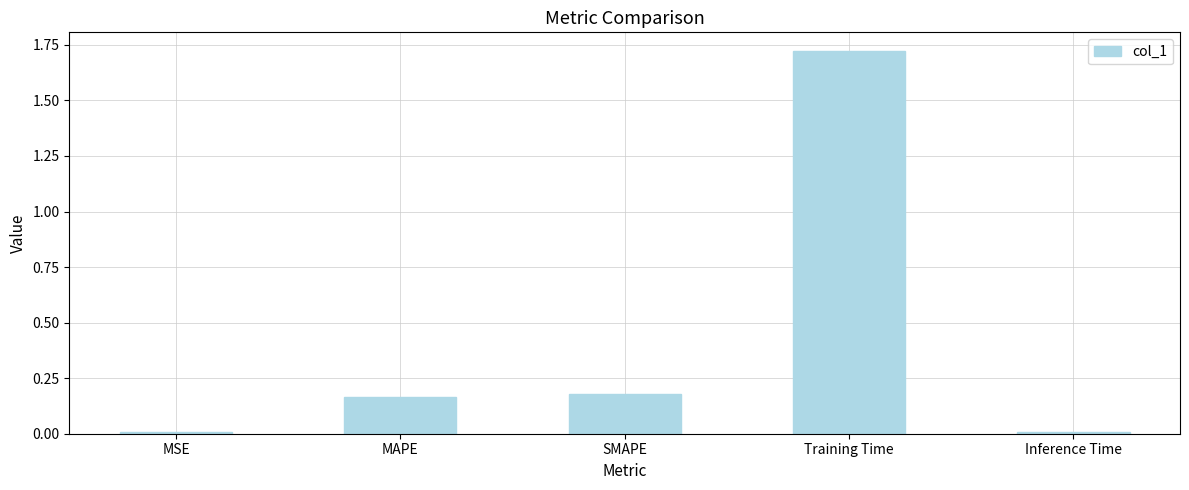

Which category has the highest value across all series?

Training Time